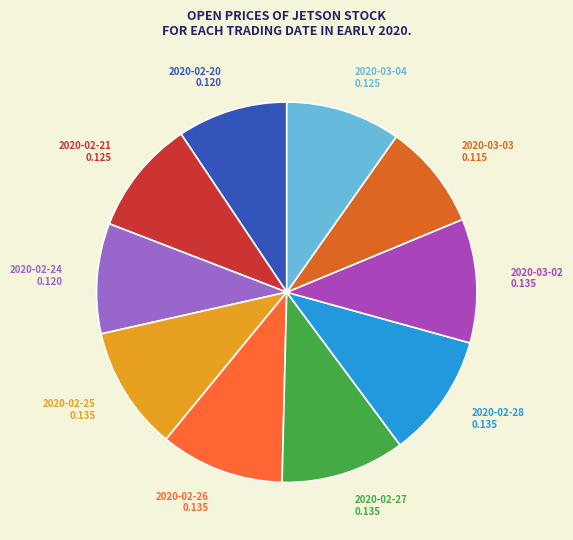

True or false: 2020-03-03 accounts for 19% of the total.

False